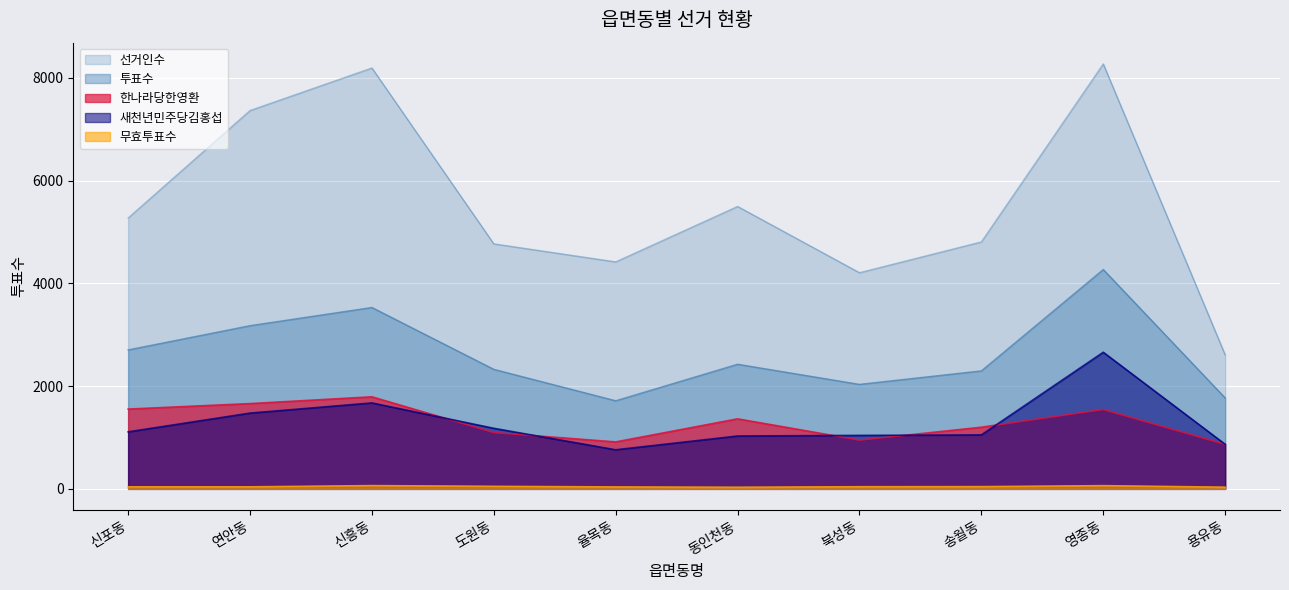

What is the value of the 무효투표수 point at the 2nd from the left?

42